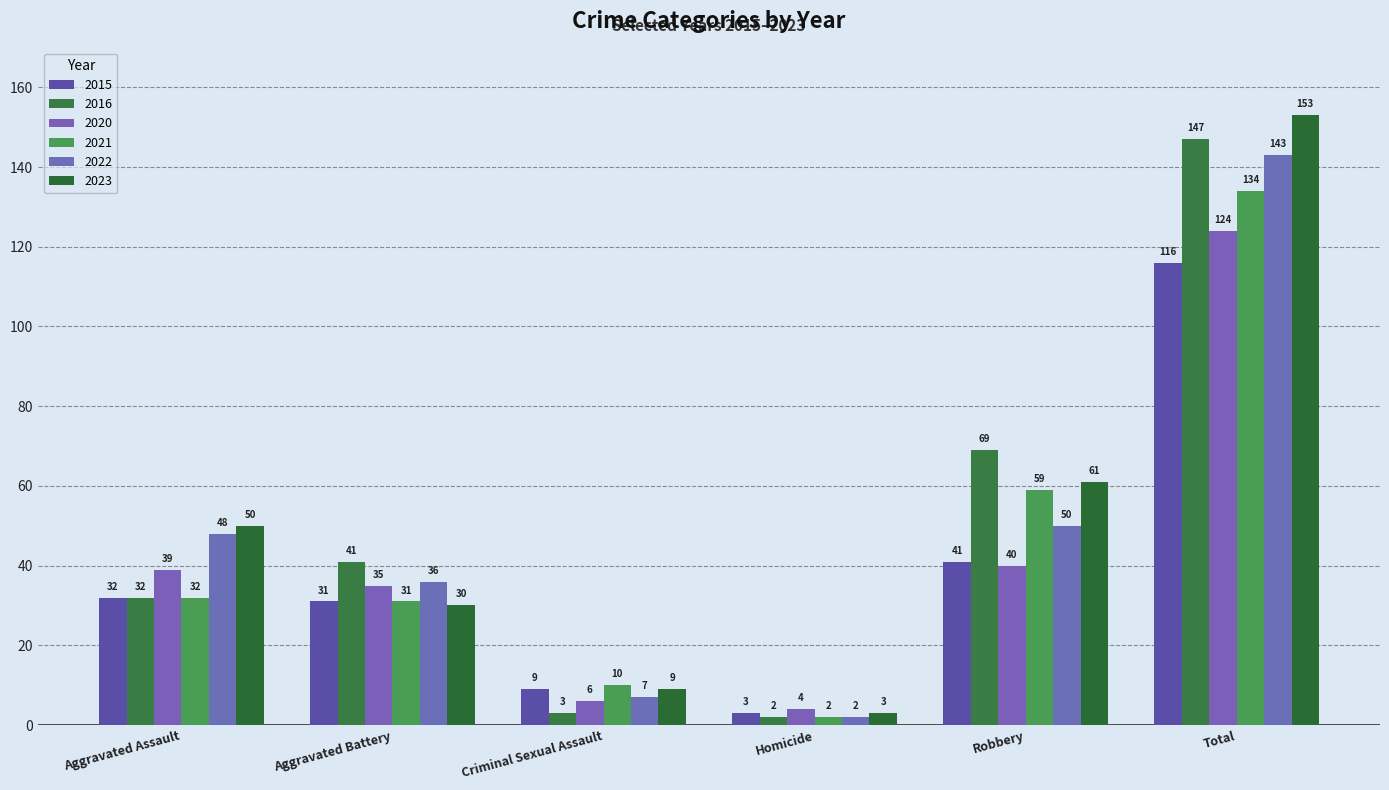

Which series changed the most between Homicide and Total?

2023